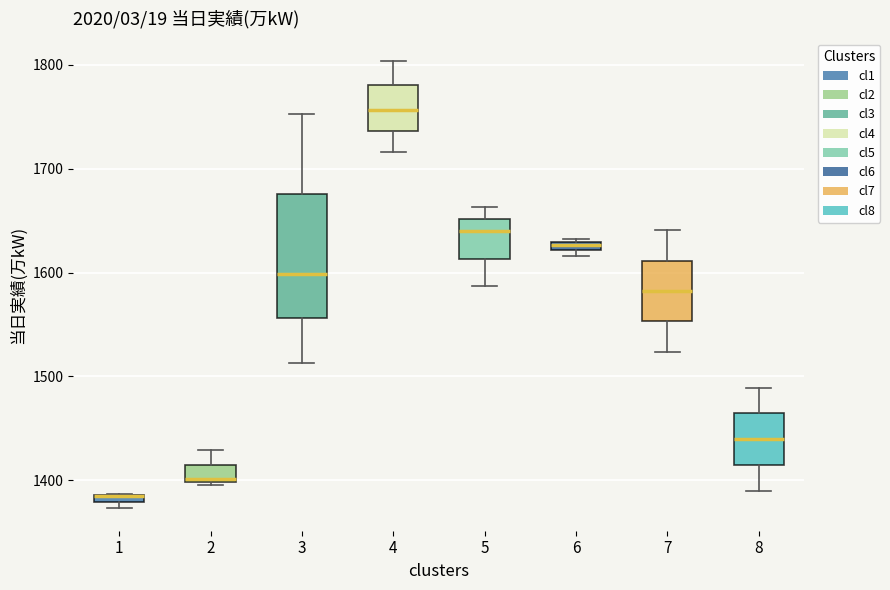

Where is the lower edge of the box at x = 7 on the y-axis? The values are not printed on the chart, so give them approximately, as read against the axis.

1550